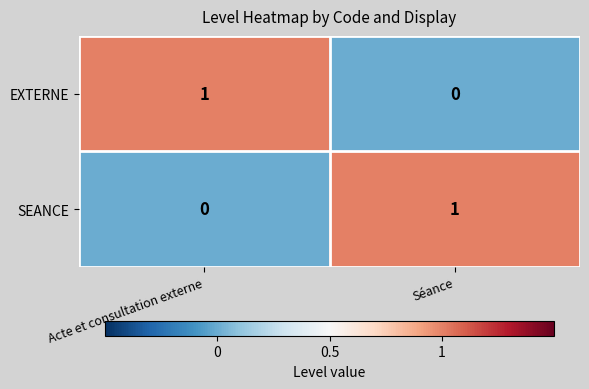

Reading right to left, transcribe all the data shown in this chart.

EXTERNE: 0	1
SEANCE: 1	0